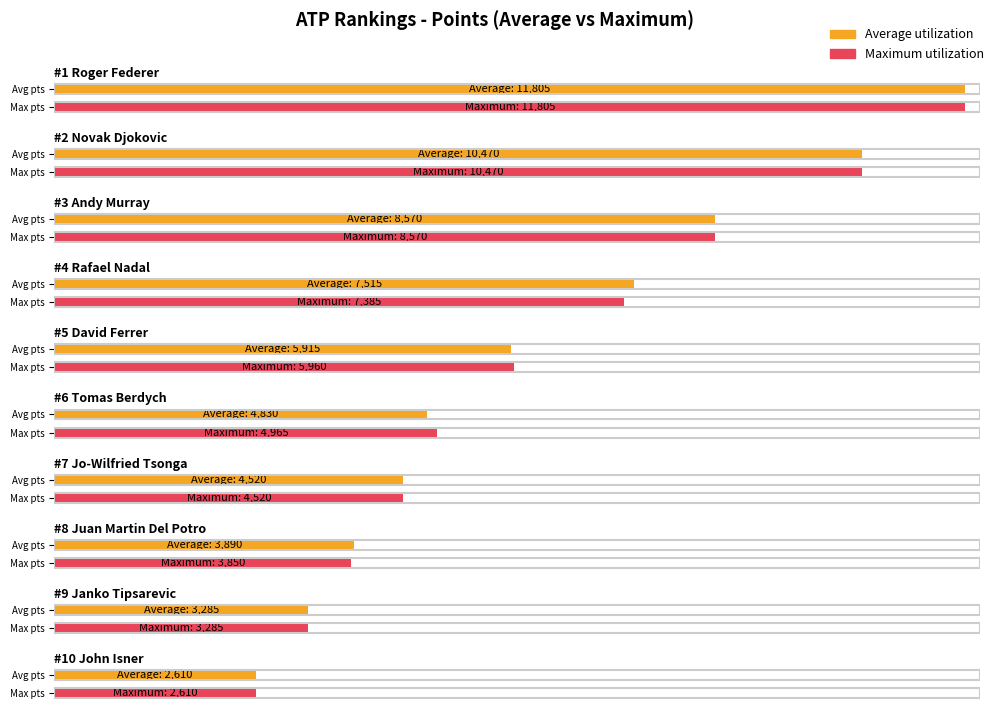

What is the sum of the Average utilization values at Juan Martin Del Potro and David Ferrer?

9805